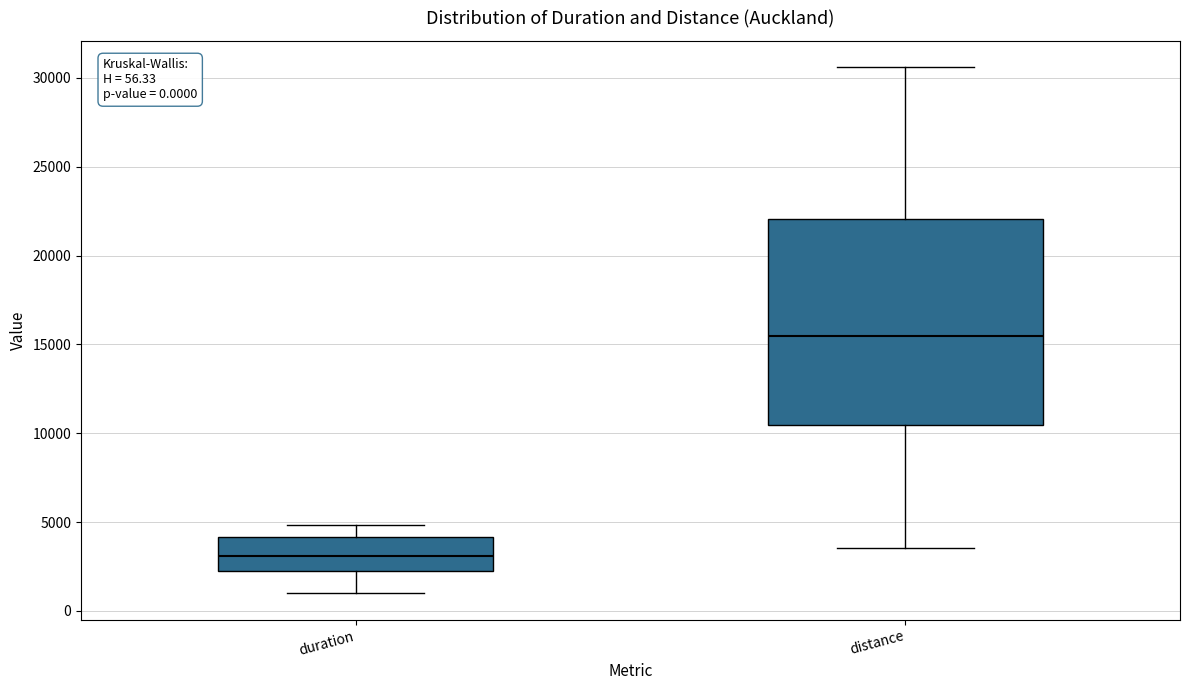

Which box has the highest median line?

distance